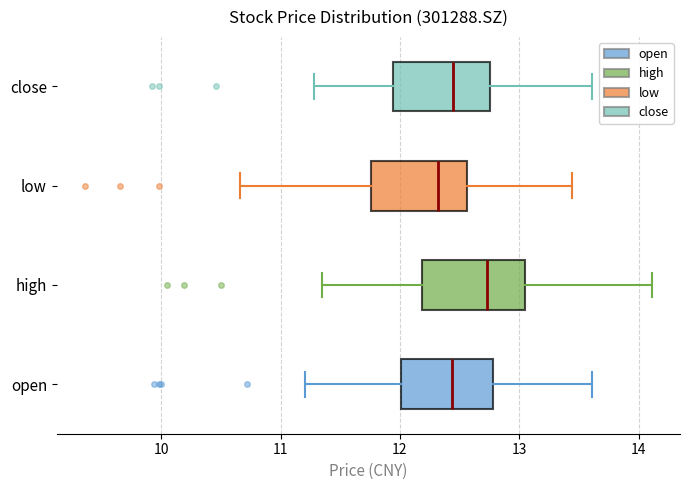

Reading bottom to top, read every box against the x-axis: the position of its median line, the range the box covers, and the ends of its whiskers. The values are not printed on the chart, so give them approximately, as read against the axis.

open: median 12.4, box 12.0 to 12.8, whiskers 11.2 to 13.6
high: median 12.7, box 12.2 to 13.1, whiskers 11.4 to 14.1
low: median 12.3, box 11.8 to 12.6, whiskers 10.7 to 13.4
close: median 12.4, box 11.9 to 12.8, whiskers 11.3 to 13.6